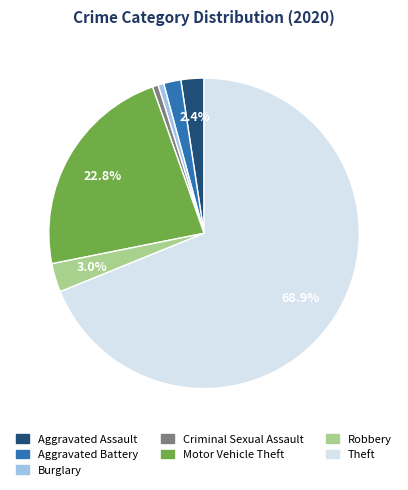

How many segments does this pie chart have?

7